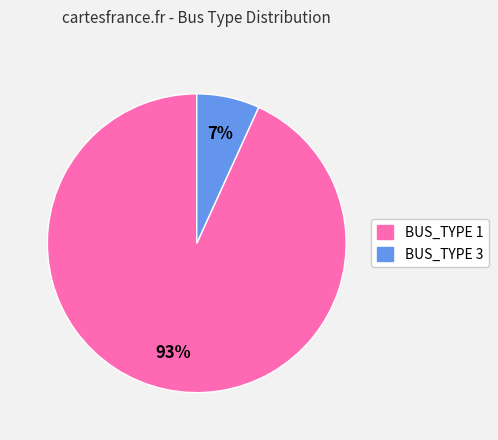

Which slice is the smallest?

BUS_TYPE 3